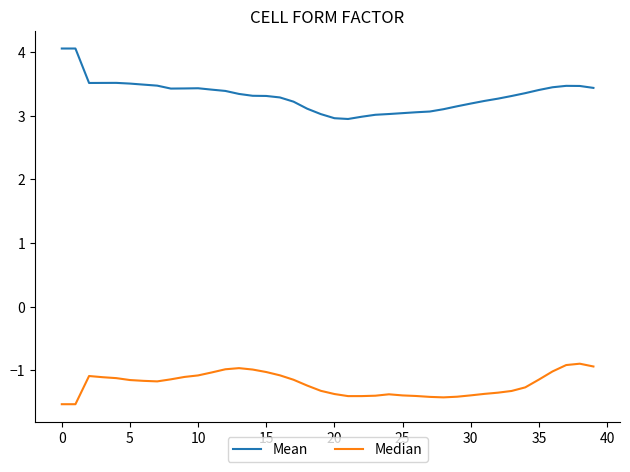

Which series has the largest total across all categories?

Mean